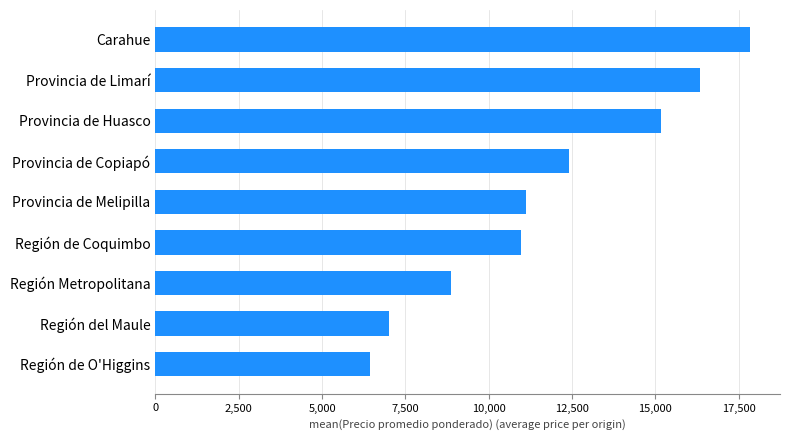

Which label corresponds to the largest value in the chart?

Carahue